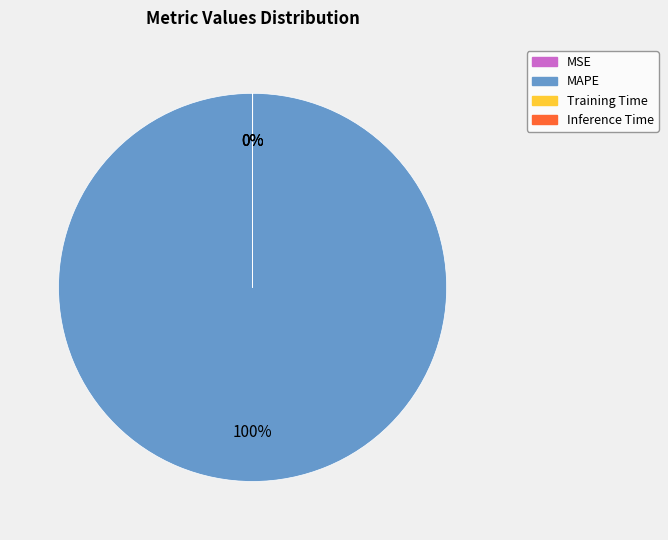

Which slice is the largest?

MAPE